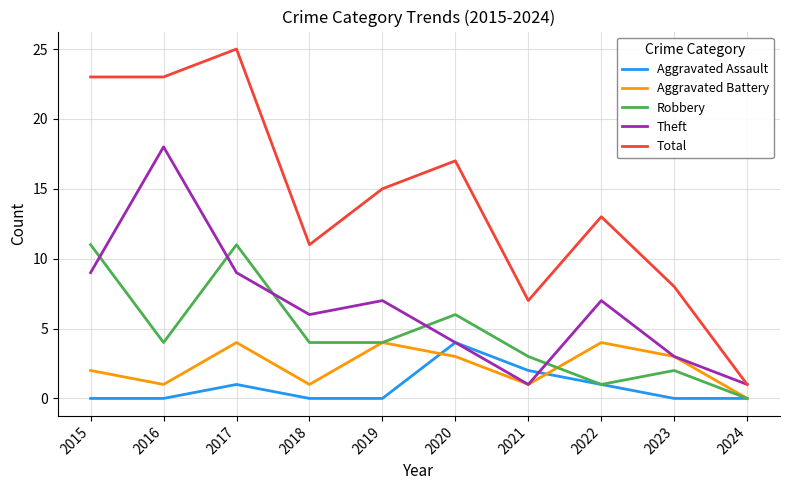

How many interior local valleys does the Aggravated Battery series have?

3